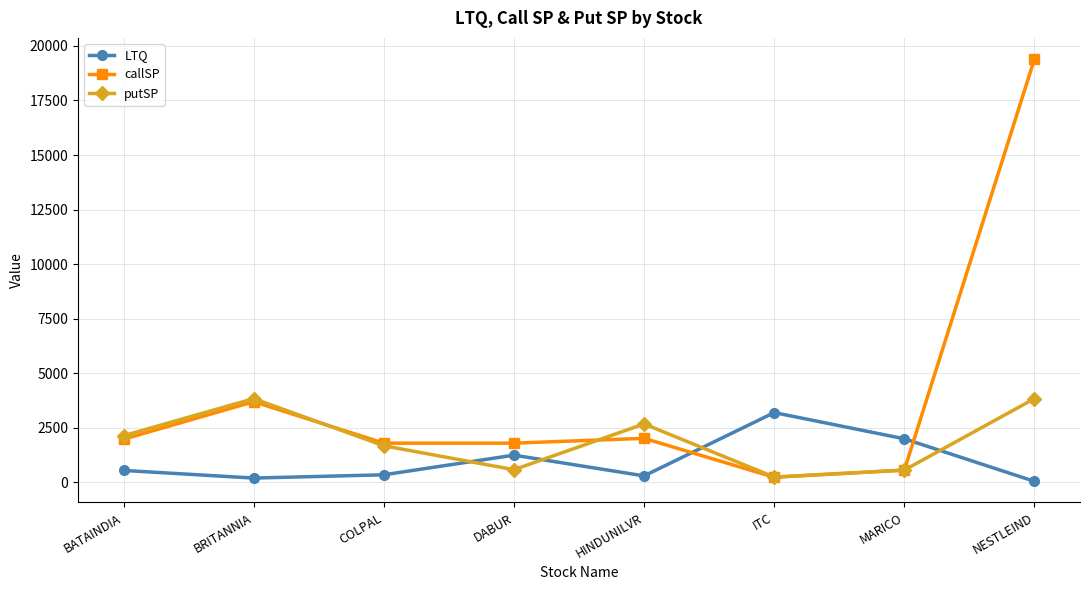

Rank the series by their average value, from highest to lowest.

callSP, putSP, LTQ